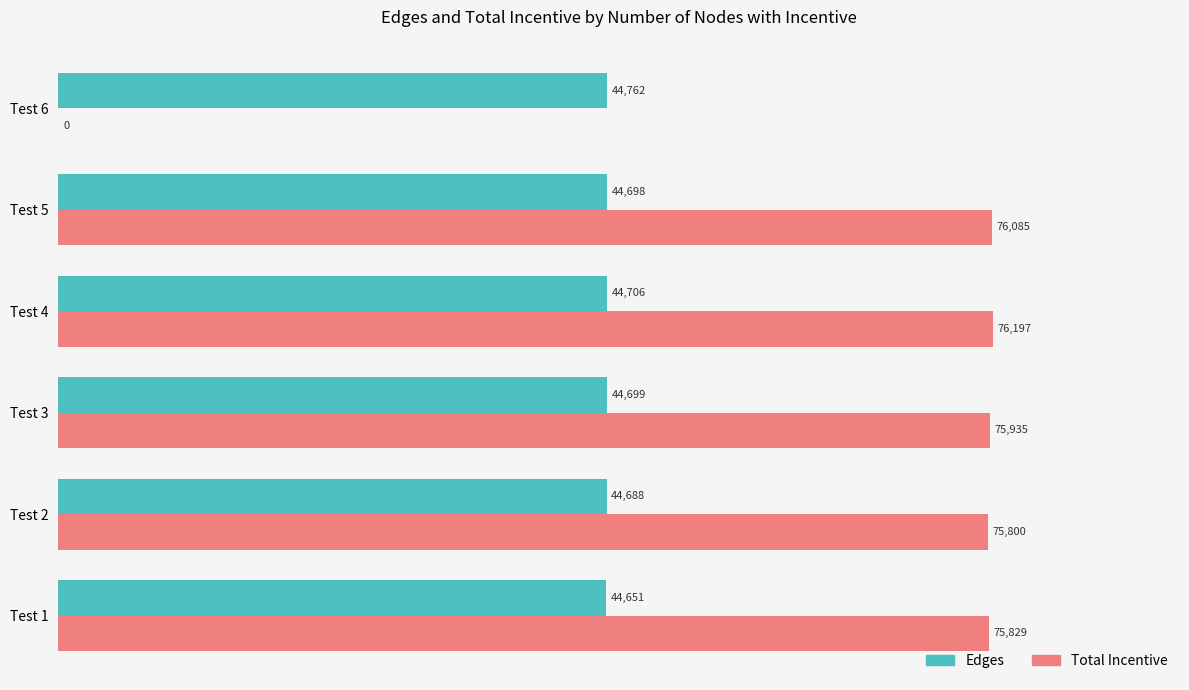

List the series in order of their overall mean, highest first.

Total Incentive, Edges